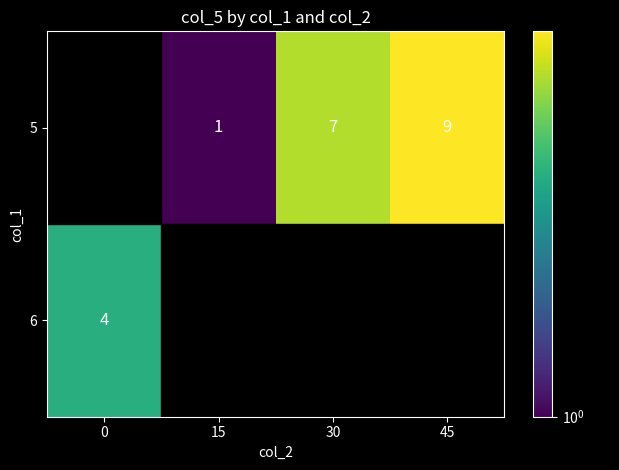

The value of 6 at 30 is 0. True or false?

True